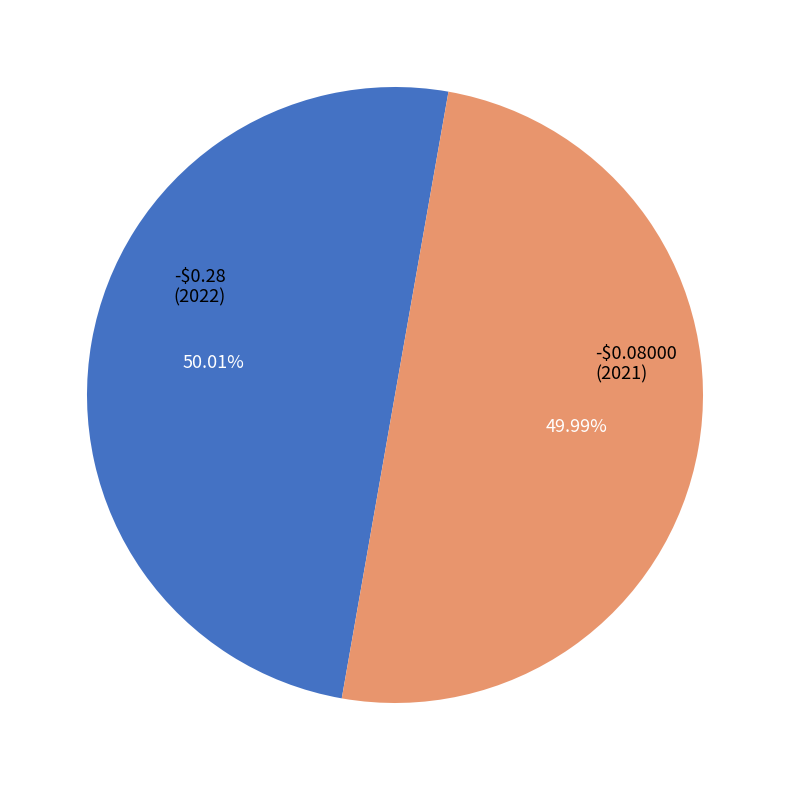

Is the sum of -$0.28 and -$0.08000 greater than half?

Yes